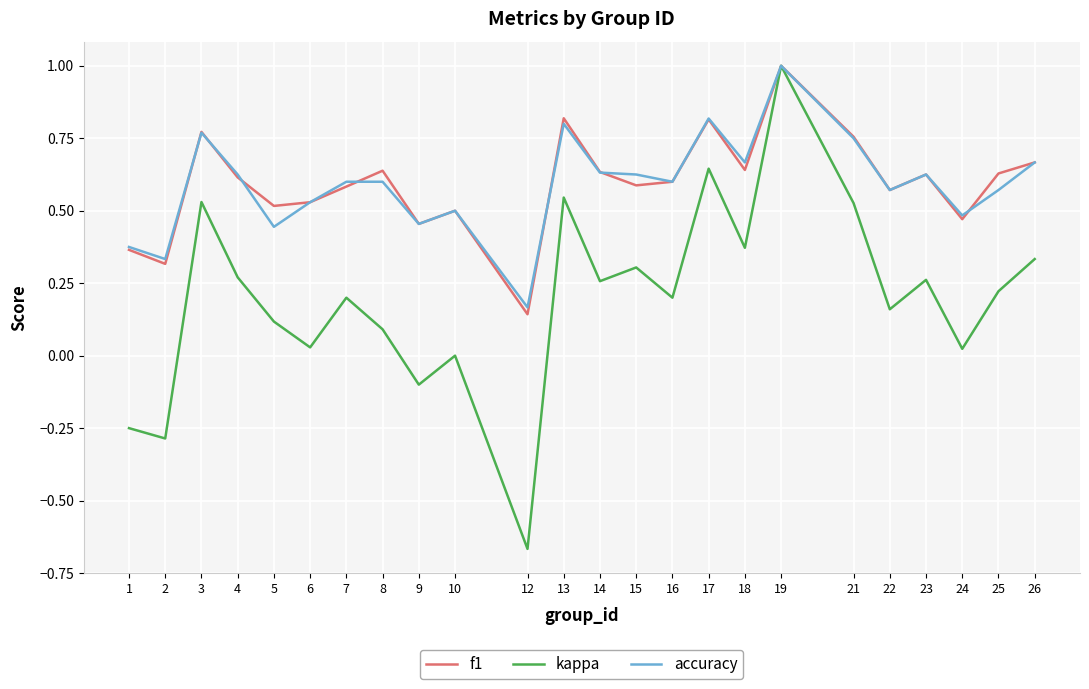

The f1 series shows 0.6 at 22. True or false?

True